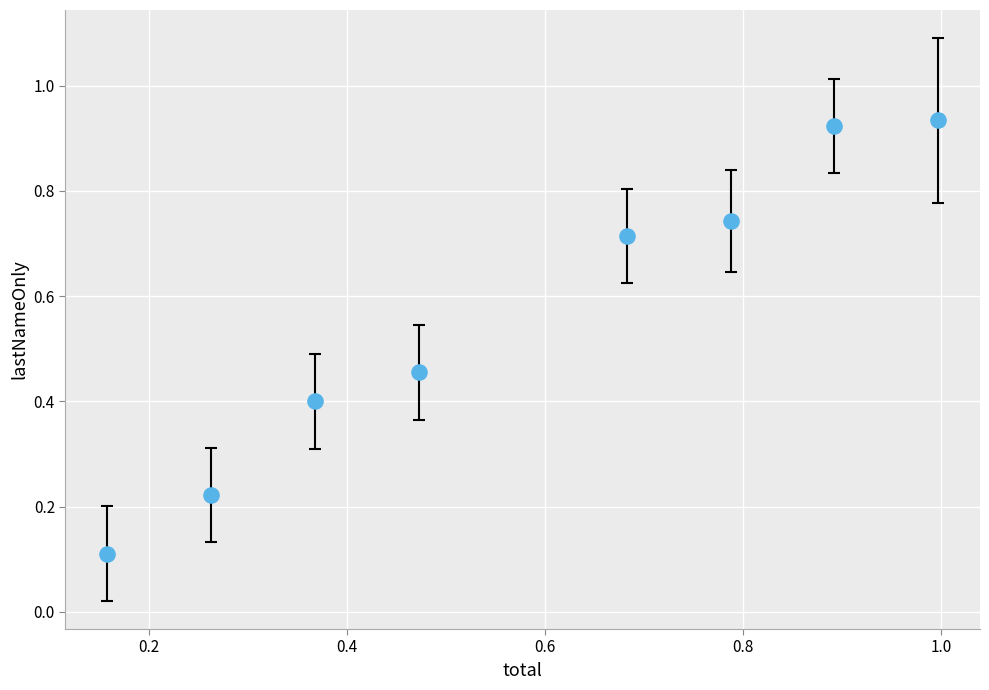

What is the range of X values (max minus min)?

0.8